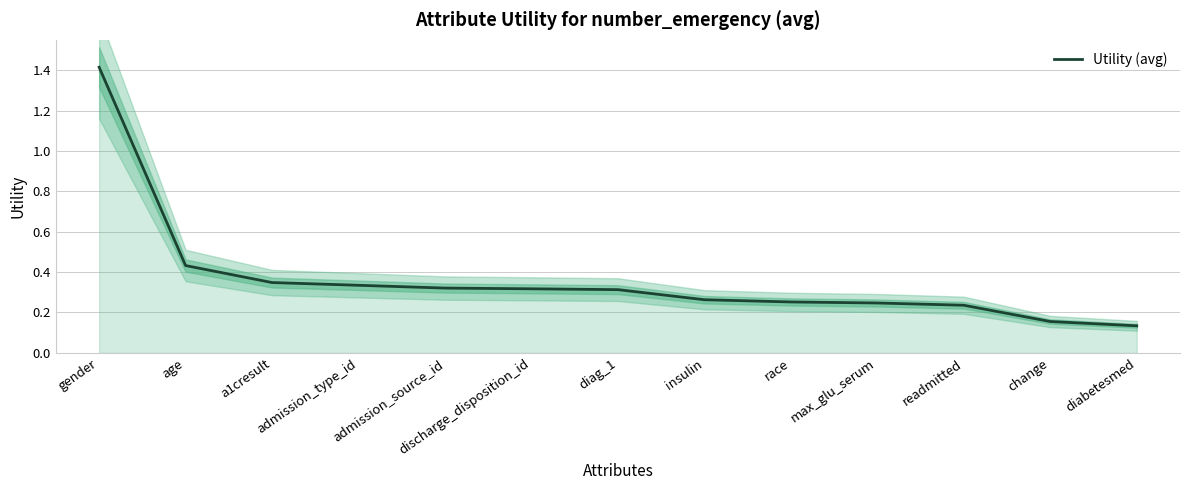

Reading right to left, transcribe all the data shown in this chart.

diabetesmed=0.1	change=0.2	readmitted=0.2	max_glu_serum=0.2	race=0.3	insulin=0.3	diag_1=0.3	discharge_disposition_id=0.3	admission_source_id=0.3	admission_type_id=0.3	a1cresult=0.3	age=0.4	gender=1.4